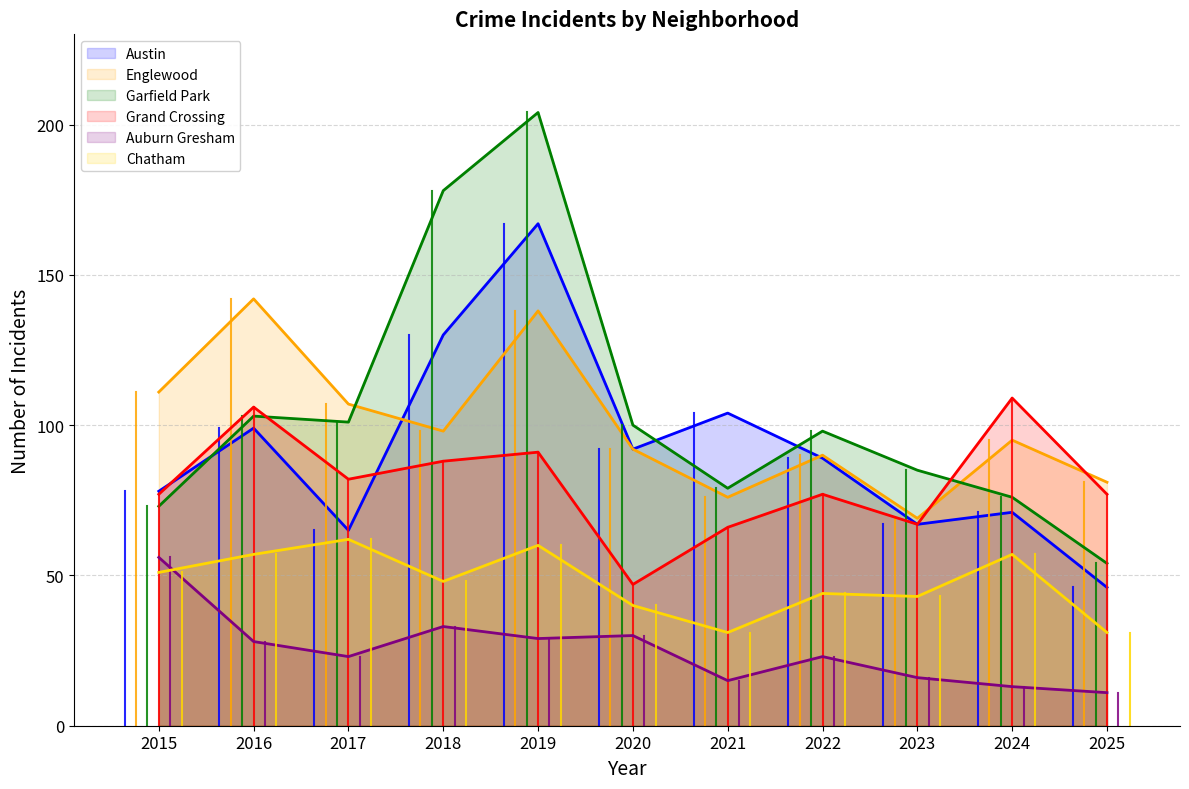

Reading left to right, what are all the values shown in this chart?

Austin: 78	99	65	130	167	92	104	89	67	71	46
Englewood: 111	142	107	98	138	92	76	90	69	95	81
Garfield Park: 73	103	101	178	204	100	79	98	85	76	54
Grand Crossing: 77	106	82	88	91	47	66	77	67	109	77
Auburn Gresham: 56	28	23	33	29	30	15	23	16	13	11
Chatham: 51	57	62	48	60	40	31	44	43	57	31